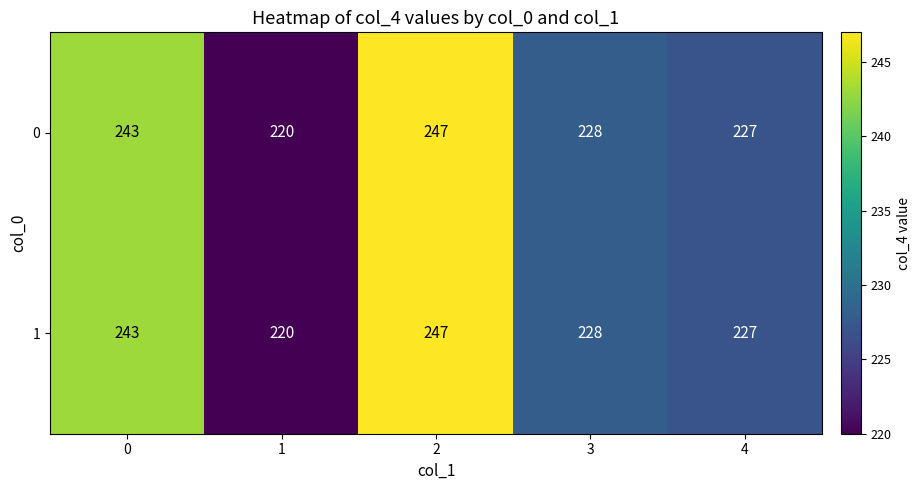

At which category is the sum across all series the highest?

2